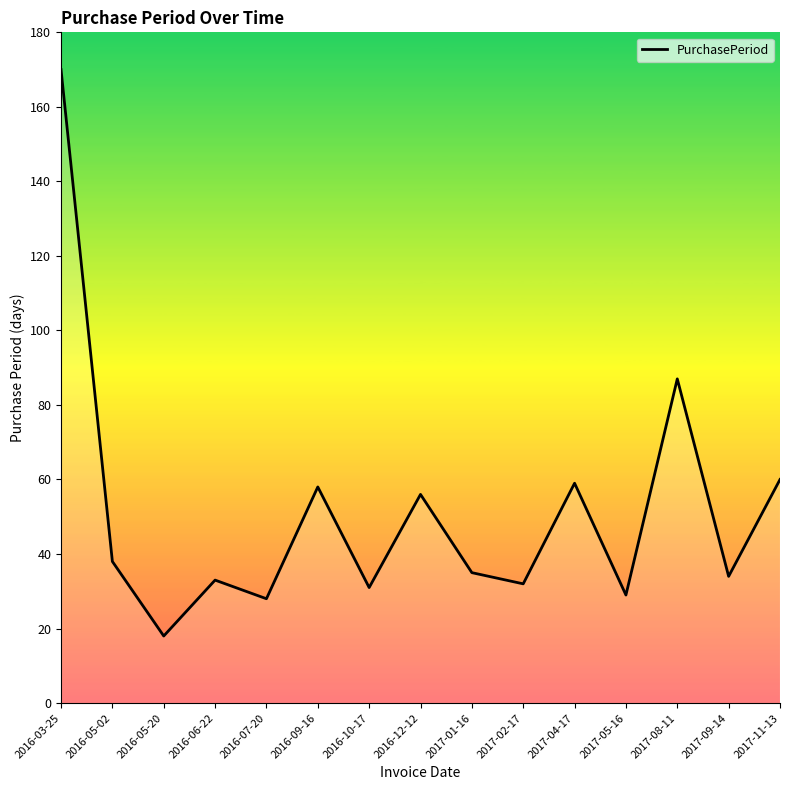

Reading left to right, what are all the values shown in this chart?

170	38	18	33	28	58	31	56	35	32	59	29	87	34	60